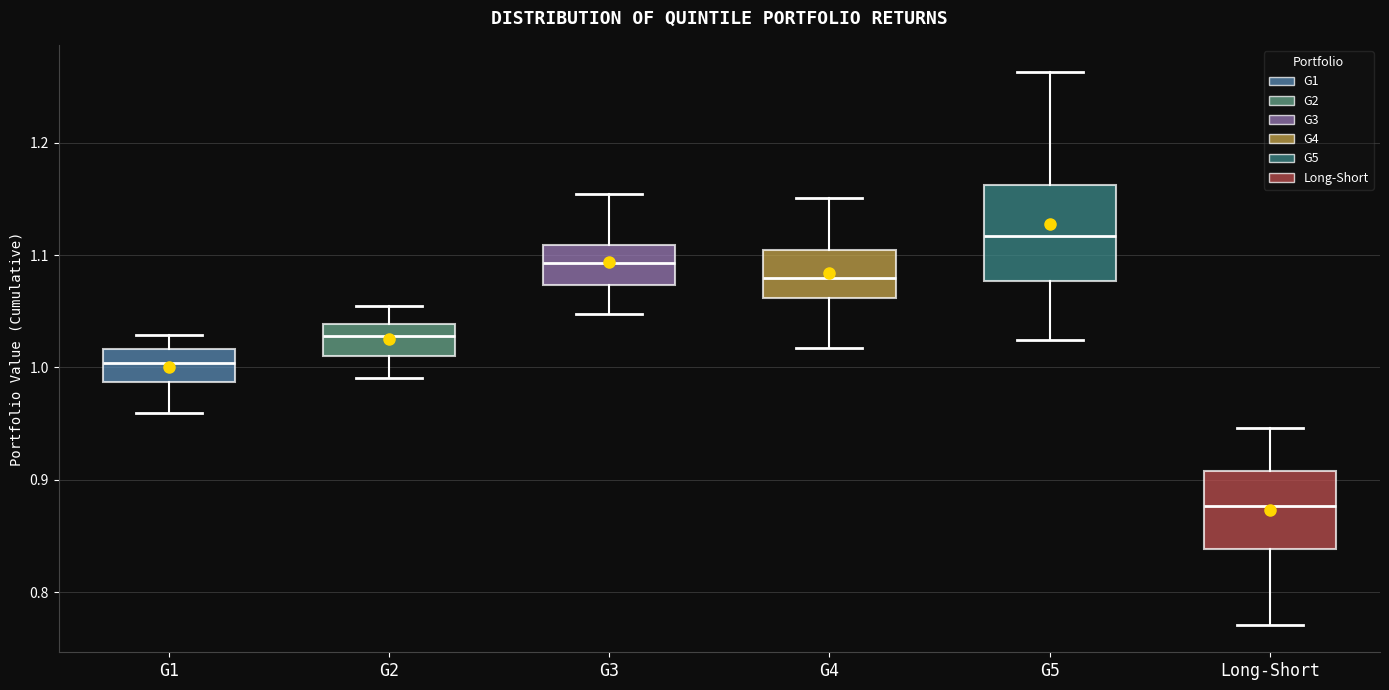

Reading left to right, transcribe this box plot: for each box, give where its median line is, the range the box spans, and where its two whiskers end, as read against the y-axis. The values are not printed on the chart, so give them approximately, as read against the axis.

G1: median 1.00, box 0.99 to 1.02, whiskers 0.96 to 1.03
G2: median 1.03, box 1.01 to 1.04, whiskers 0.99 to 1.05
G3: median 1.09, box 1.07 to 1.11, whiskers 1.05 to 1.15
G4: median 1.08, box 1.06 to 1.10, whiskers 1.02 to 1.15
G5: median 1.12, box 1.08 to 1.16, whiskers 1.02 to 1.26
Long-Short: median 0.88, box 0.84 to 0.91, whiskers 0.77 to 0.95